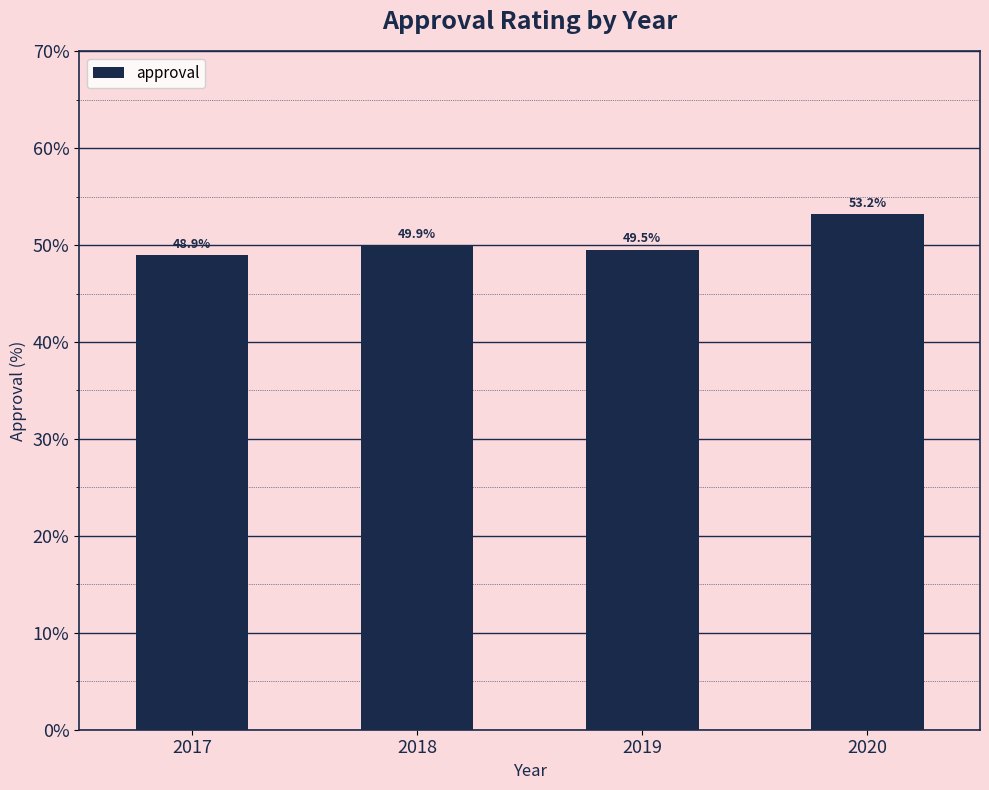

Count the number of values greater than 49.

3